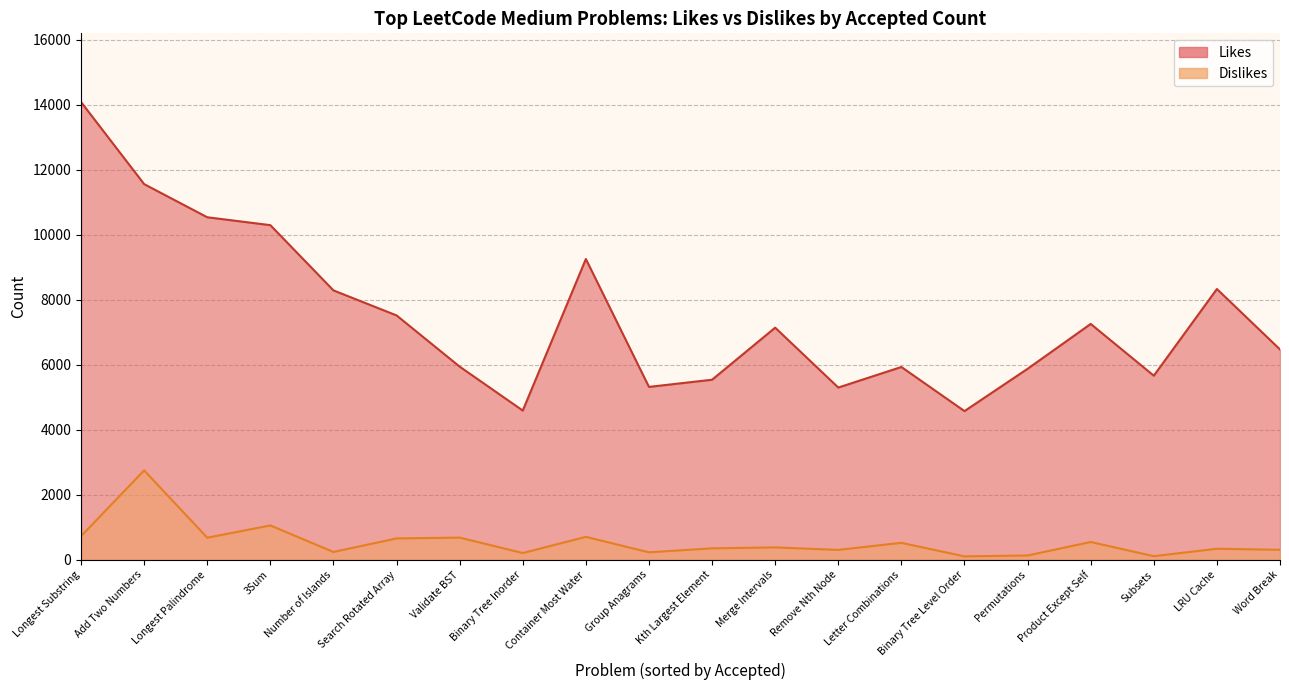

What are all the series names shown in the legend?

Likes, Dislikes